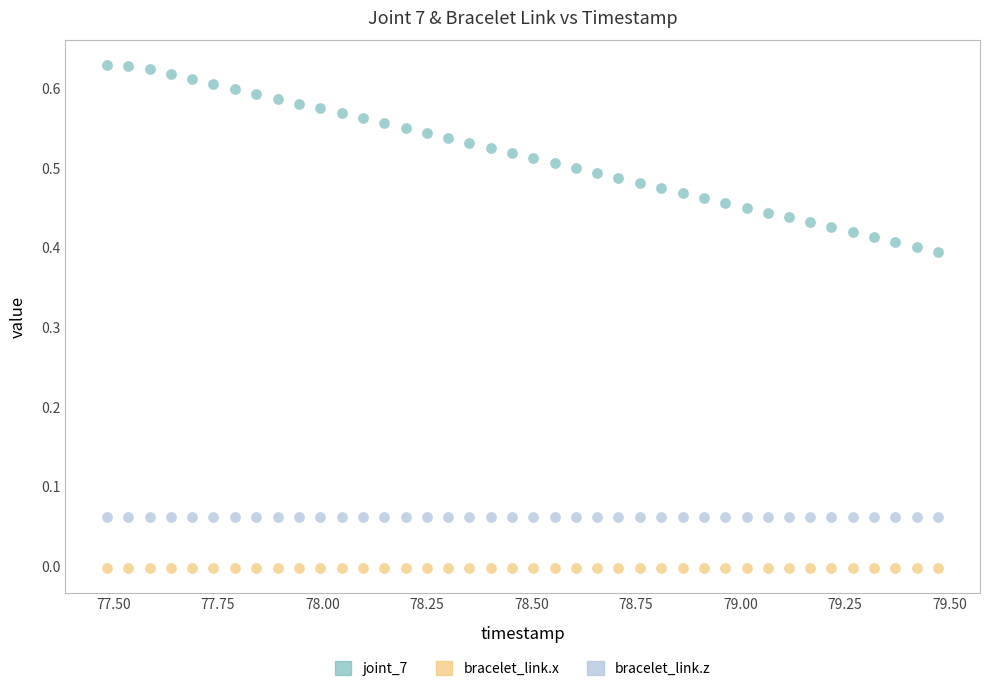

Which series reaches the minimum Y coordinate?

bracelet_link.x